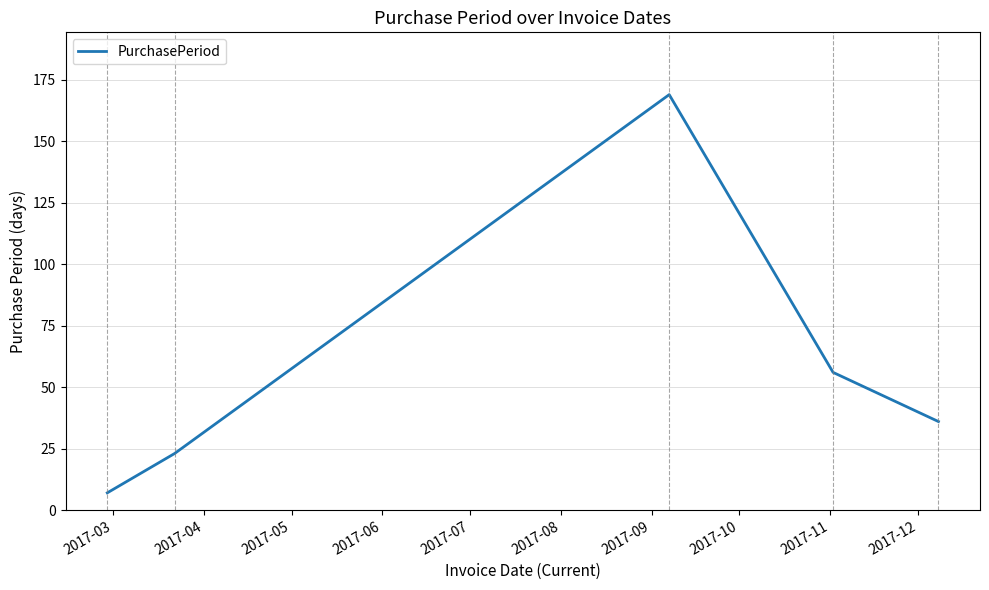

What is the difference between the maximum and minimum values?

162